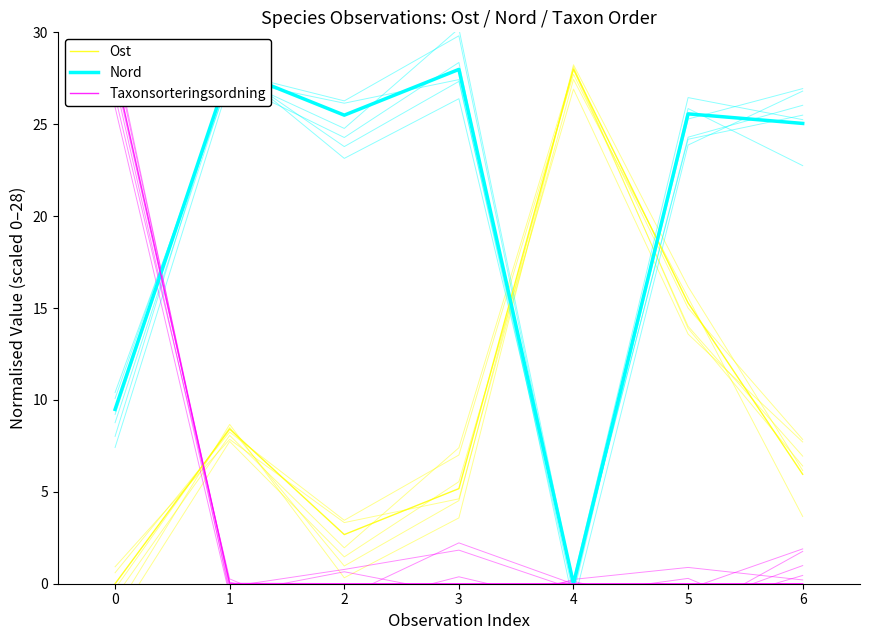

Between which two adjacent categories do Taxonsorteringsordning and Ost first intersect?

0 and 1